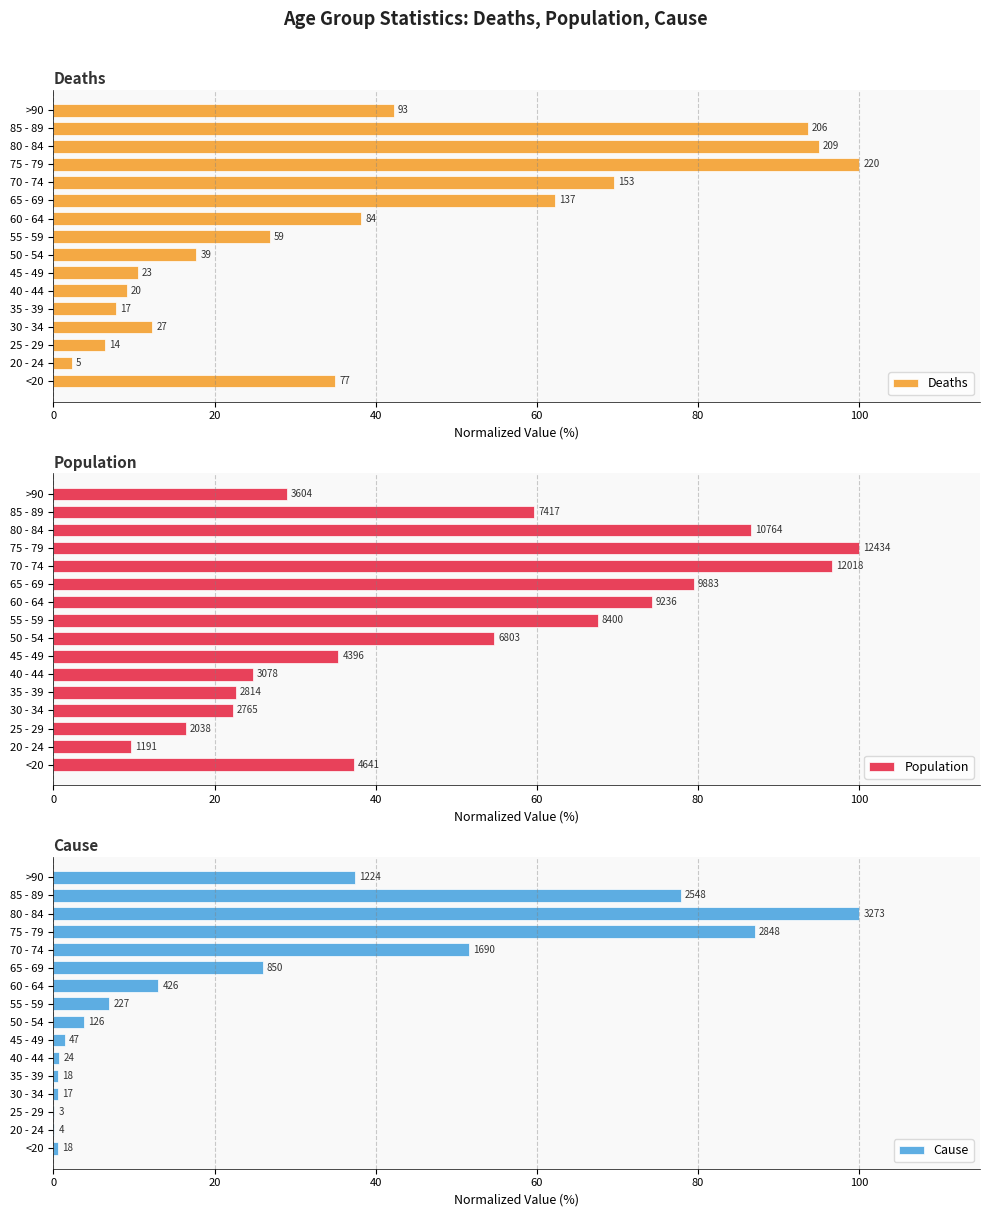

Between 55 - 59 and 65 - 69, which series saw the biggest shift?

Deaths